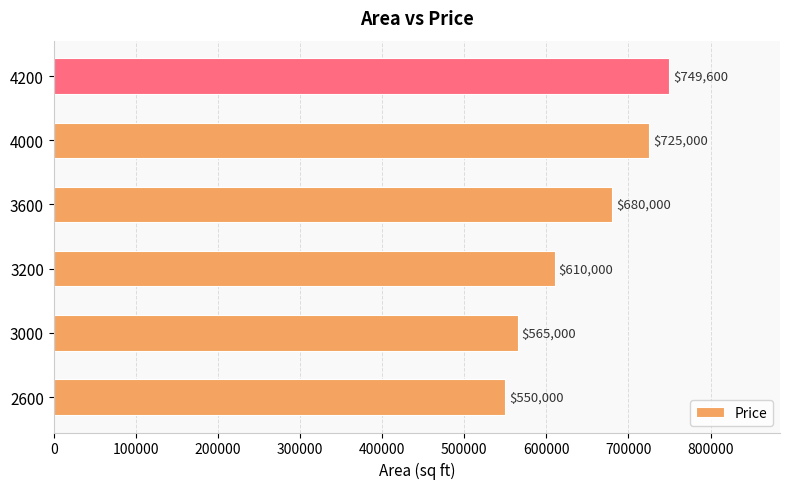

What is the smallest value displayed?

550000